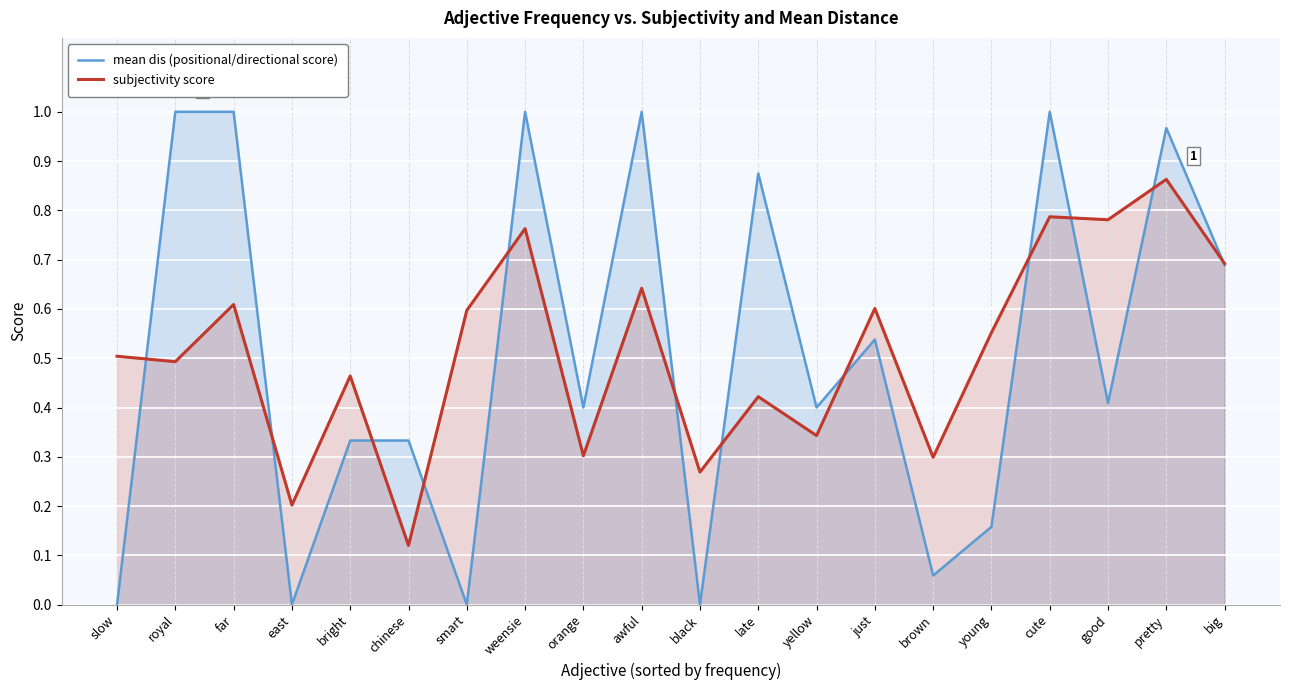

Between weensie and yellow, which series saw the biggest shift?

mean dis (positional/directional score)